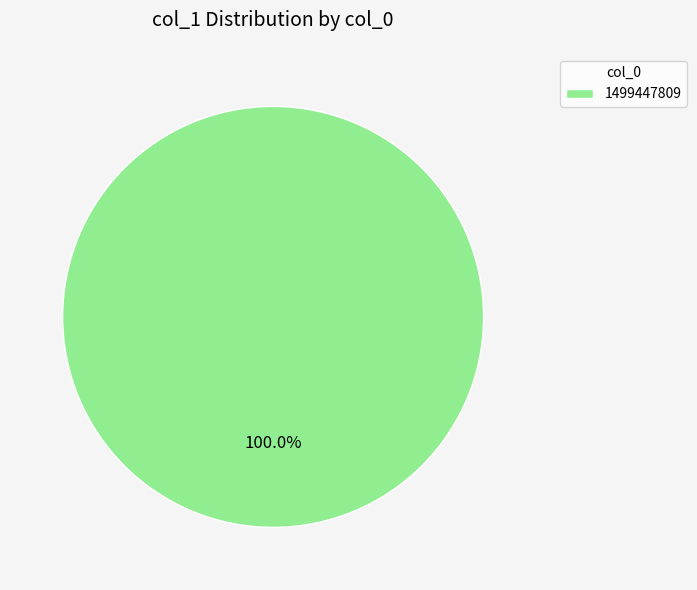

Rank the categories by value from lowest to highest.

1499447809